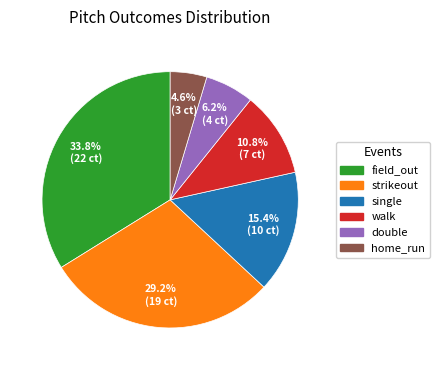

Approximately how many times larger is the value at field_out compared to double?

5.5